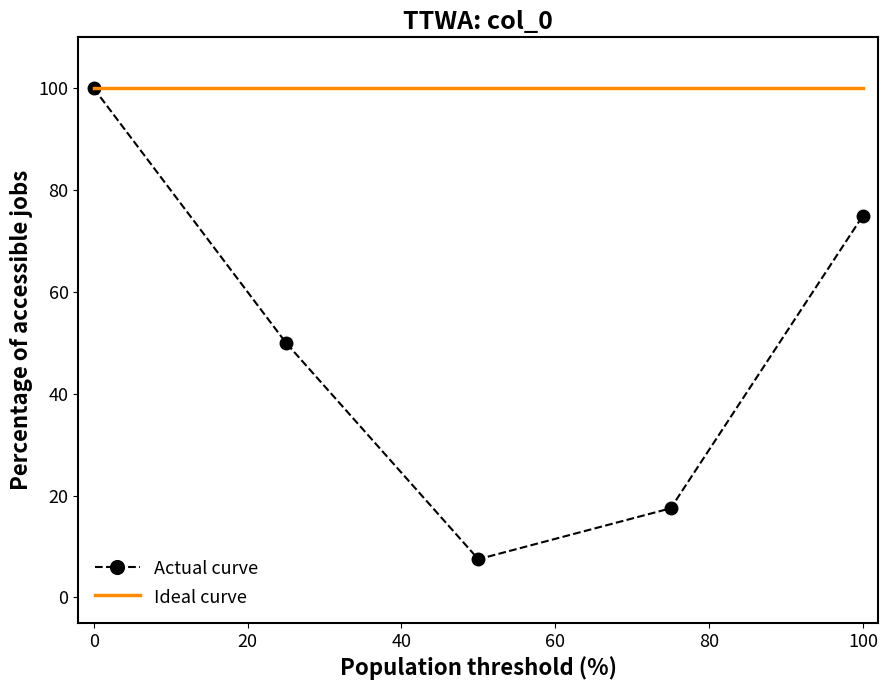

Reading left to right, list all the values displayed in this chart.

Actual curve: 100.0	50.0	7.5	17.5	75.0
Ideal curve: 100.0	100.0	100.0	100.0	100.0